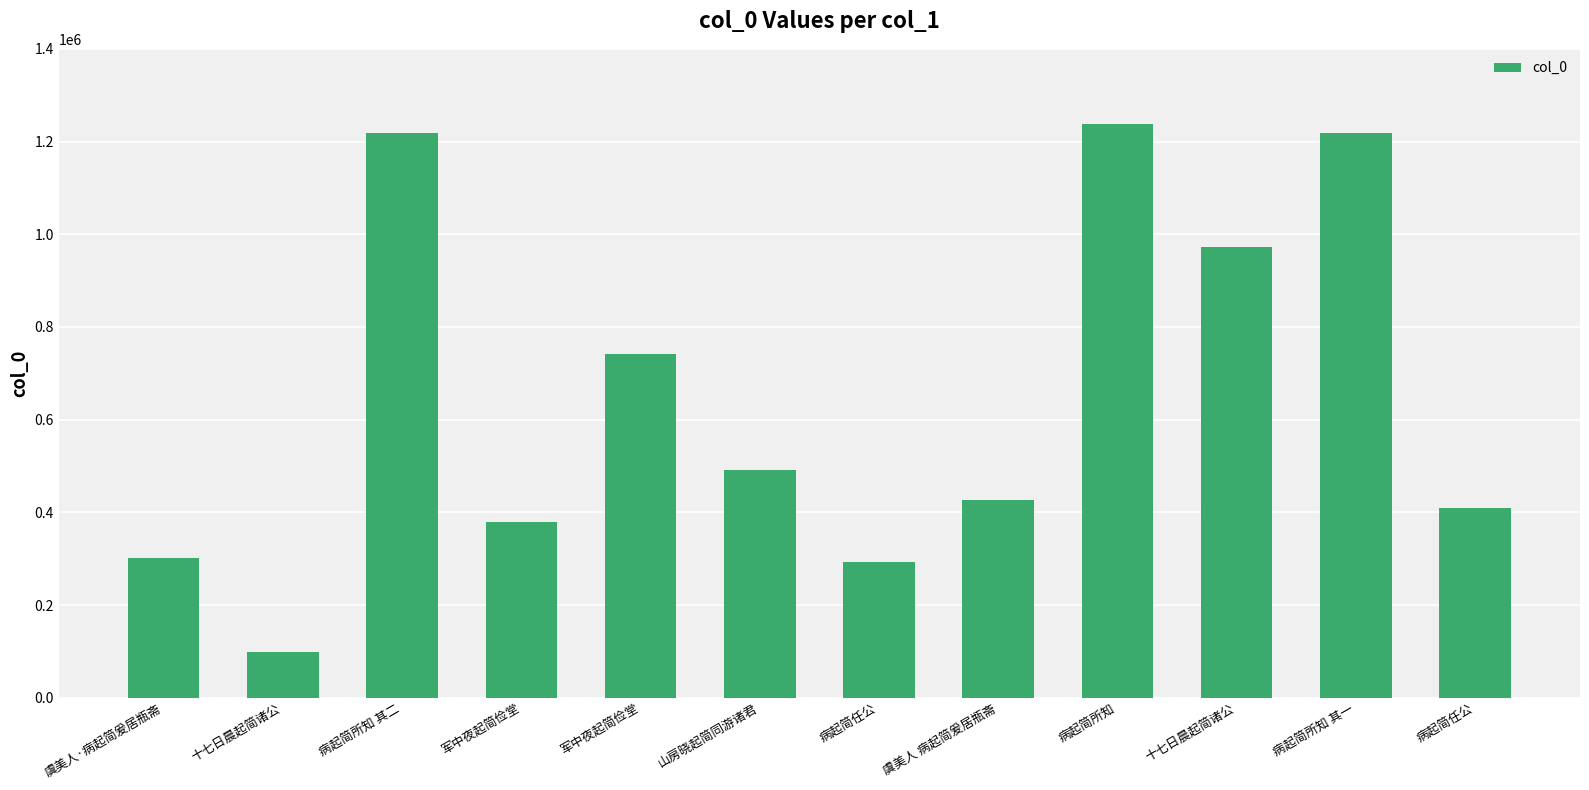

Are the bars grouped side by side (vs. stacked)?

No